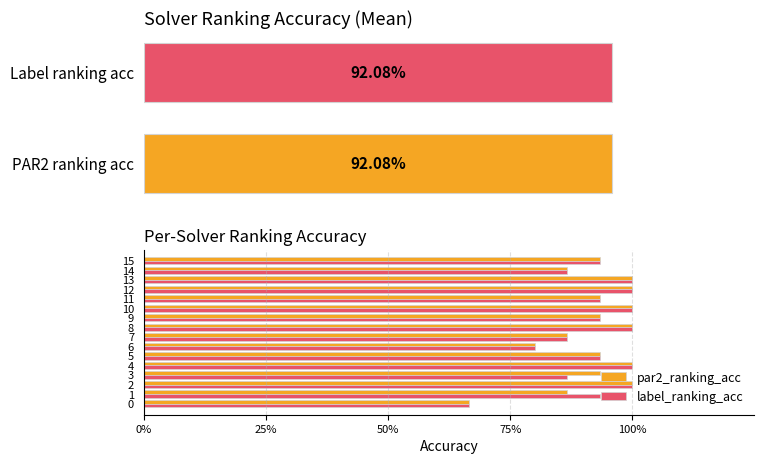

Which series has the widest spread of values?

par2_ranking_acc